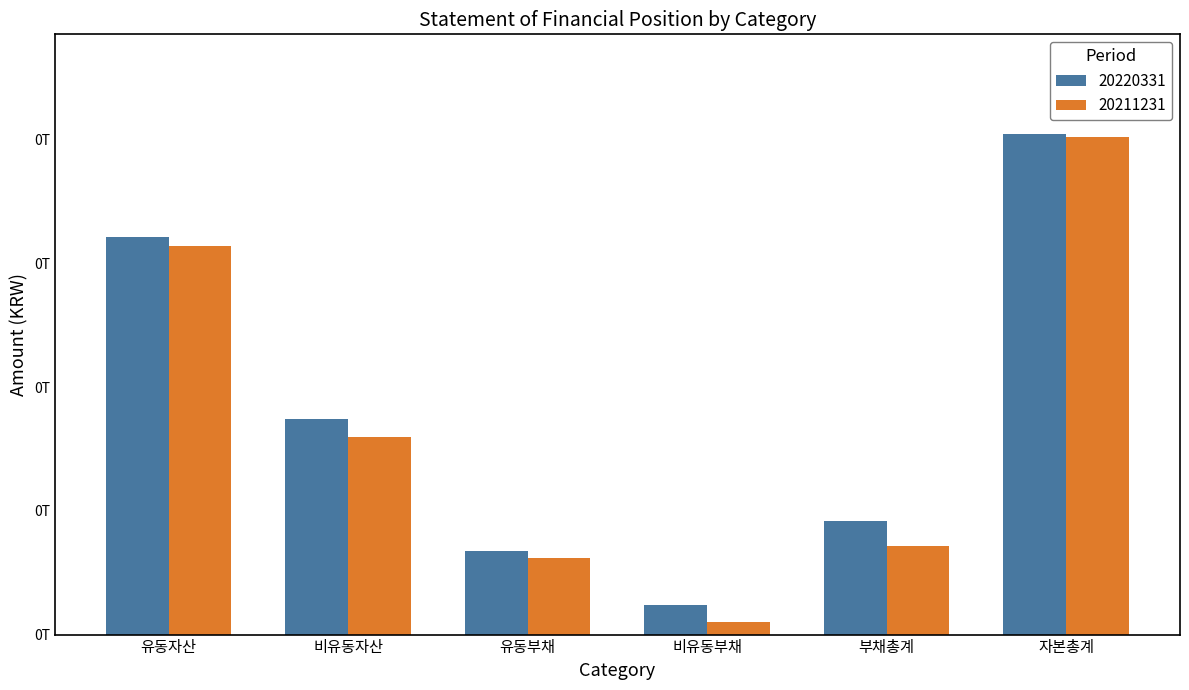

The value of 20211231 at 부채총계 is 125337179103. True or false?

False